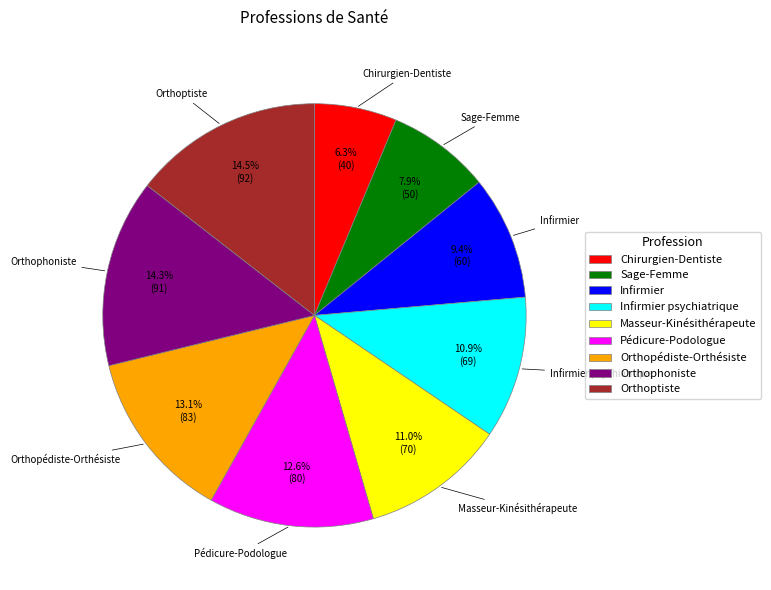

What is the ratio of the value at Masseur-Kinésithérapeute to the value at Infirmier psychiatrique?

1.0